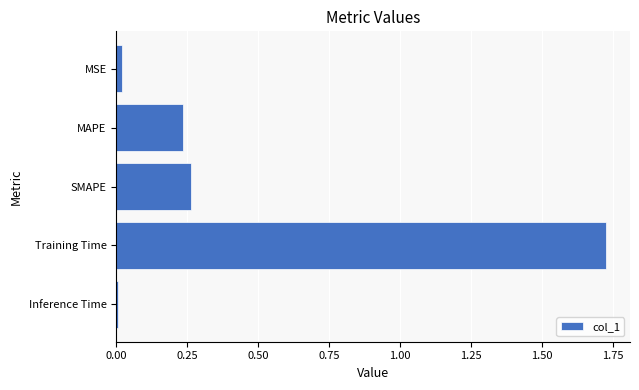

Which has a higher value, MSE or SMAPE?

SMAPE